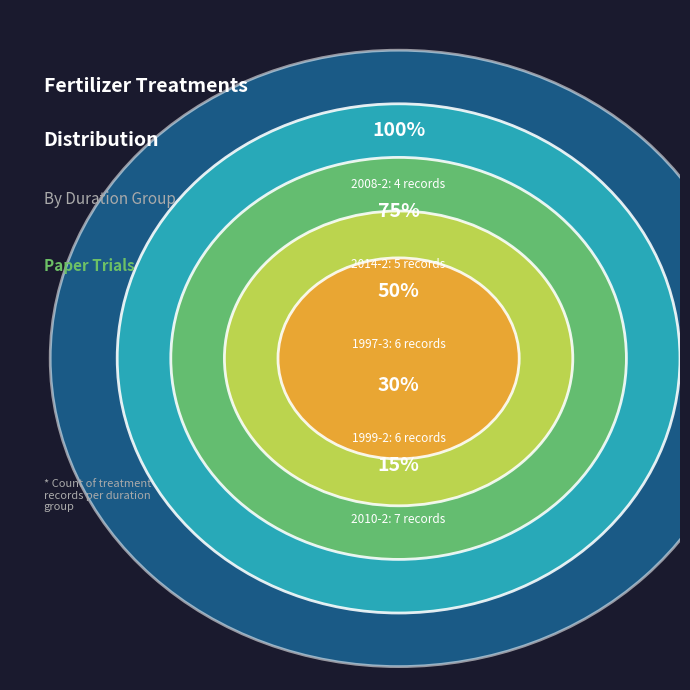

True or false: 2009-2 accounts for 28% of the total.

False